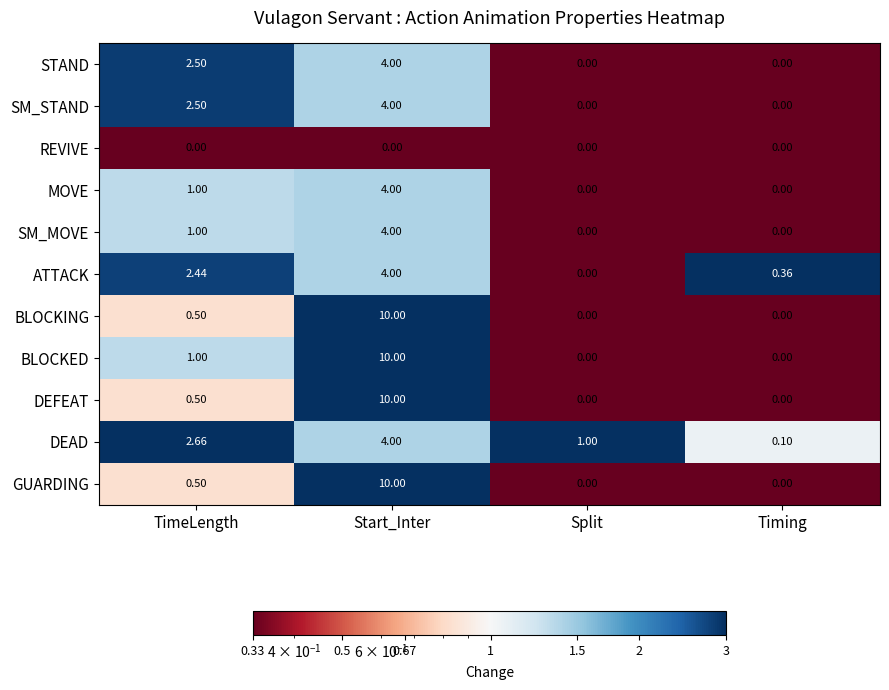

At which label does GUARDING reach its peak?

Start_Inter